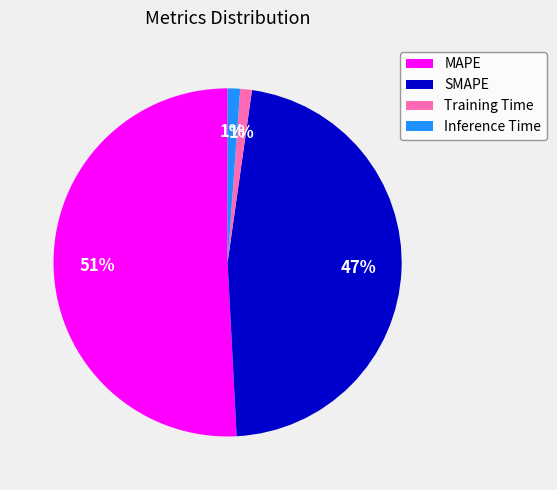

Count the number of slices in the pie.

4